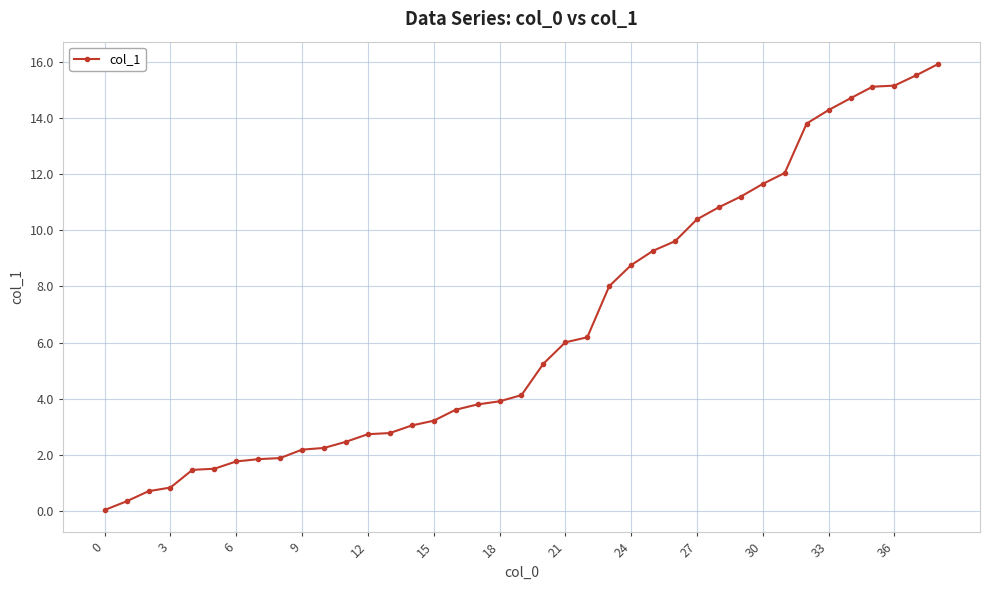

What is the average value?

6.6